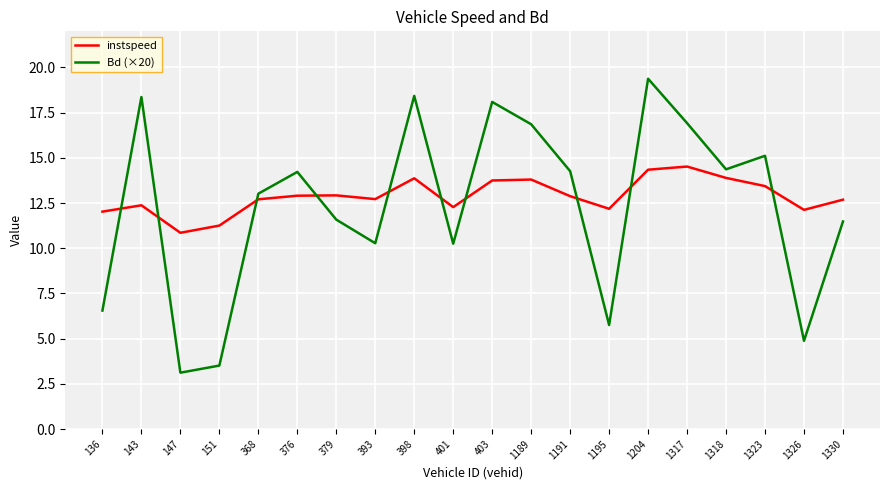

Is the value of instspeed at 147 greater than the value of Bd (×20) at 368?

No